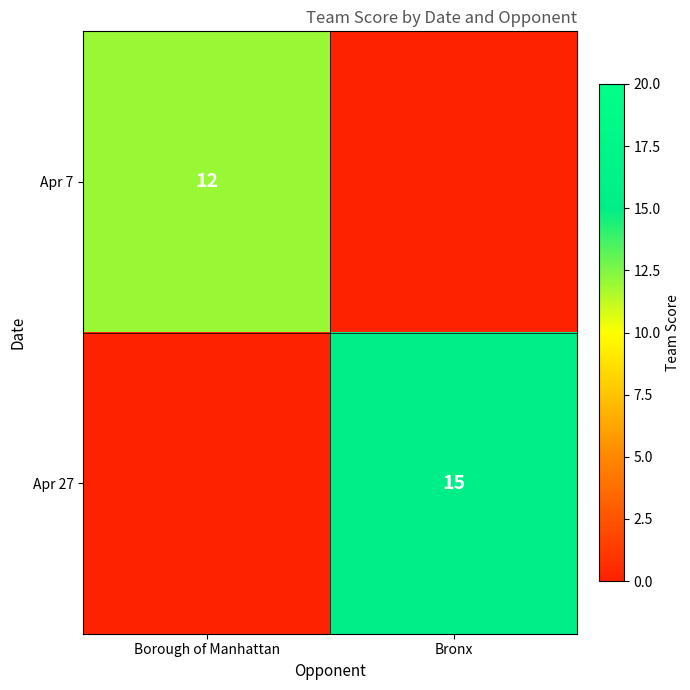

The value of Apr 27 at Bronx is 25. True or false?

False